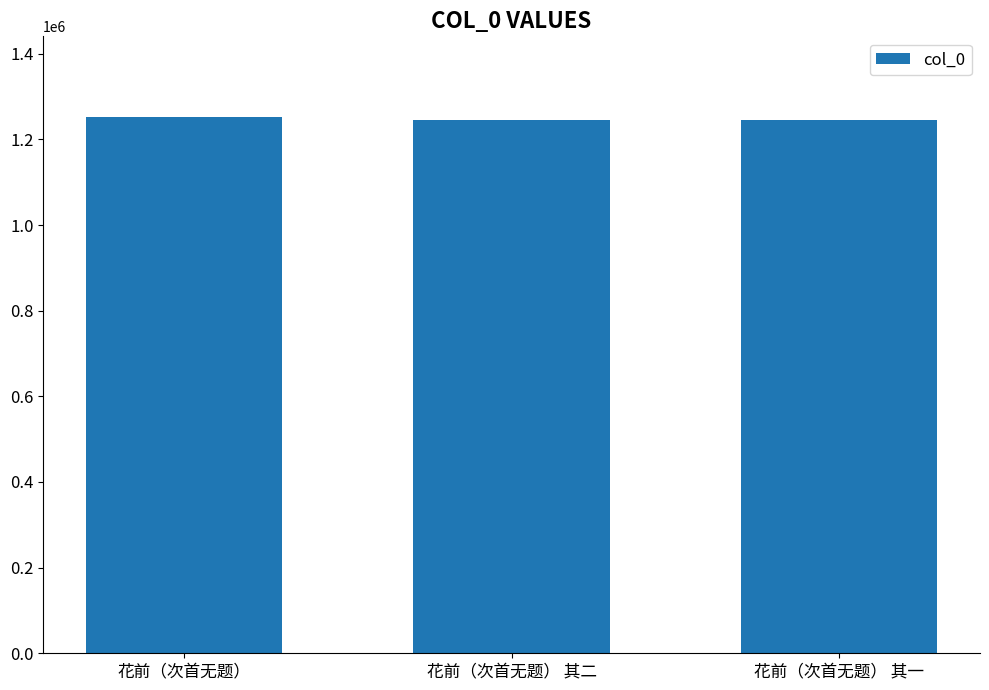

Read the value at 花前（次首无题）.

1252630